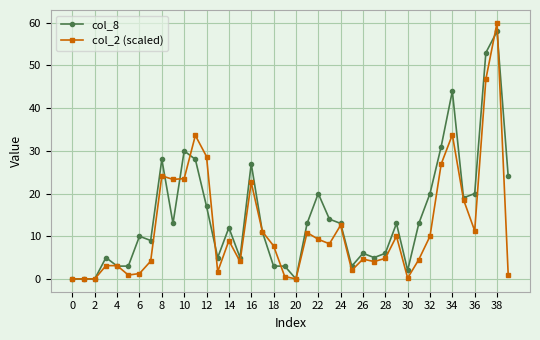

List the series in order of their overall mean, highest first.

col_8, col_2 (scaled)